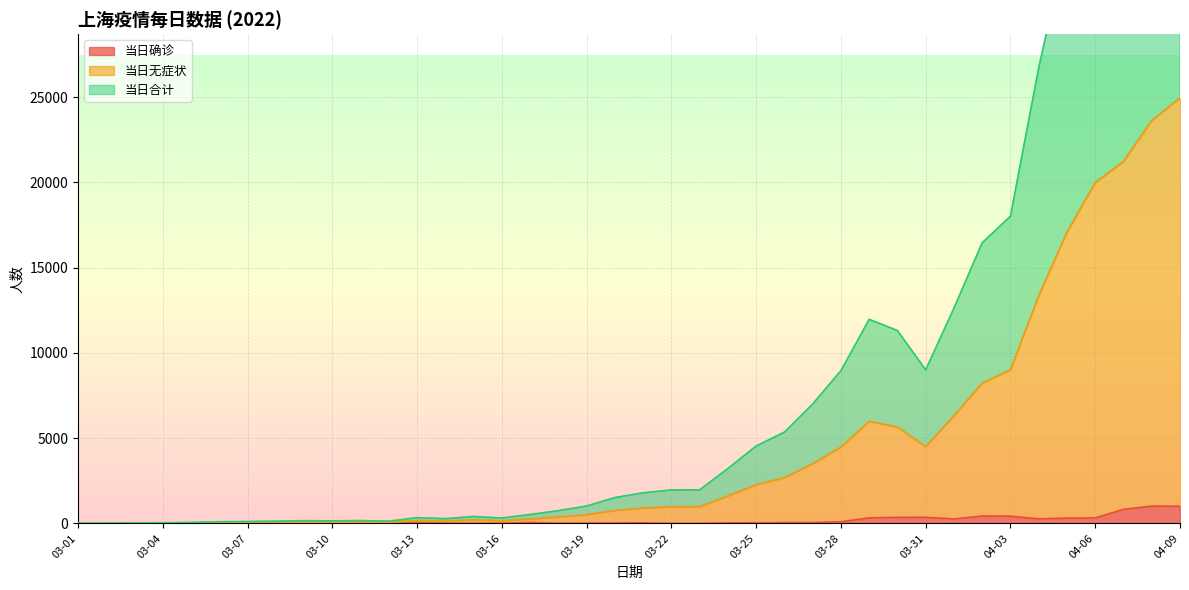

What are all the series names shown in the legend?

当日确诊, 当日无症状, 当日合计